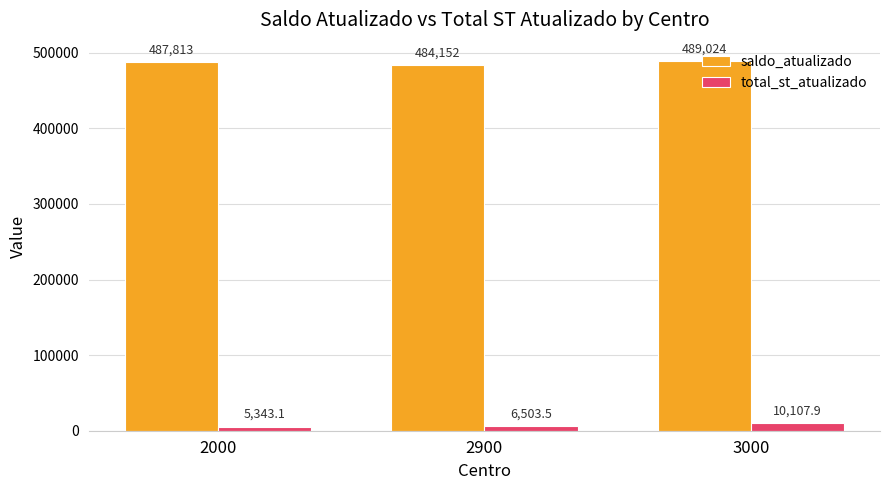

Which series has the widest spread of values?

saldo_atualizado